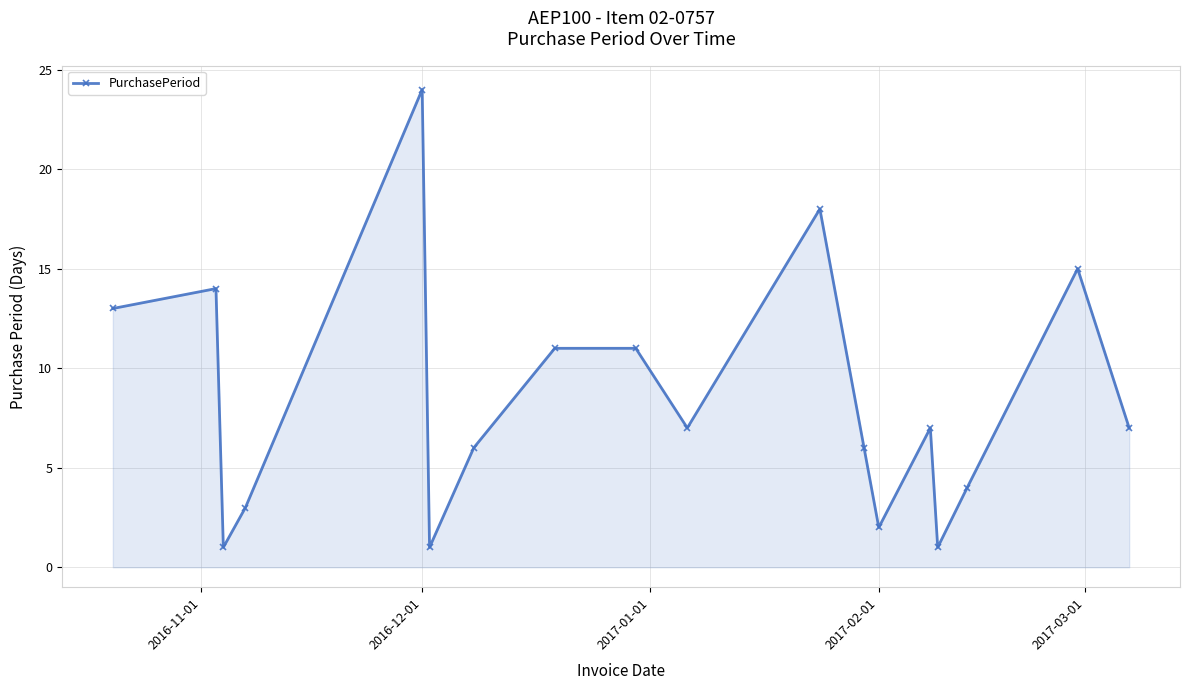

What is the greatest value displayed?

24